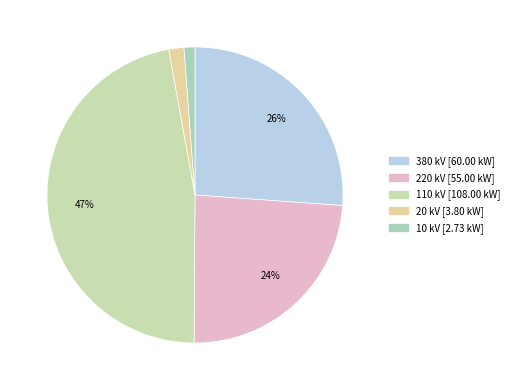

To the nearest percent, what portion does 220 represent?

24%